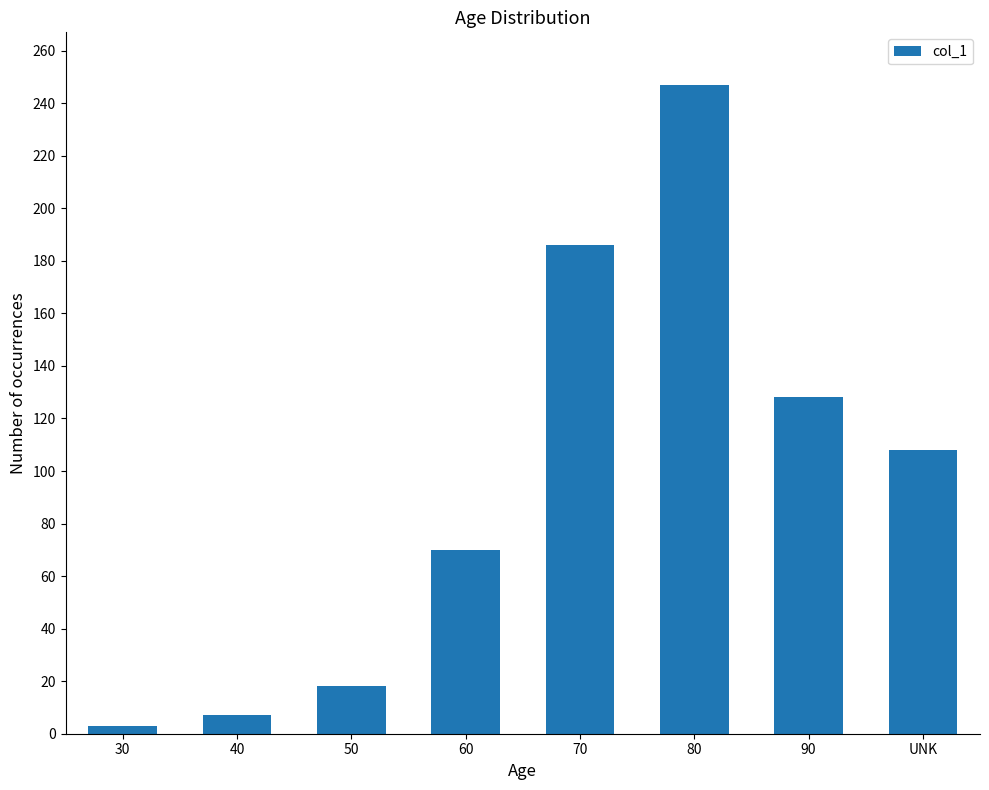

Approximately how many times larger is the value at 50 compared to 70?

0.1